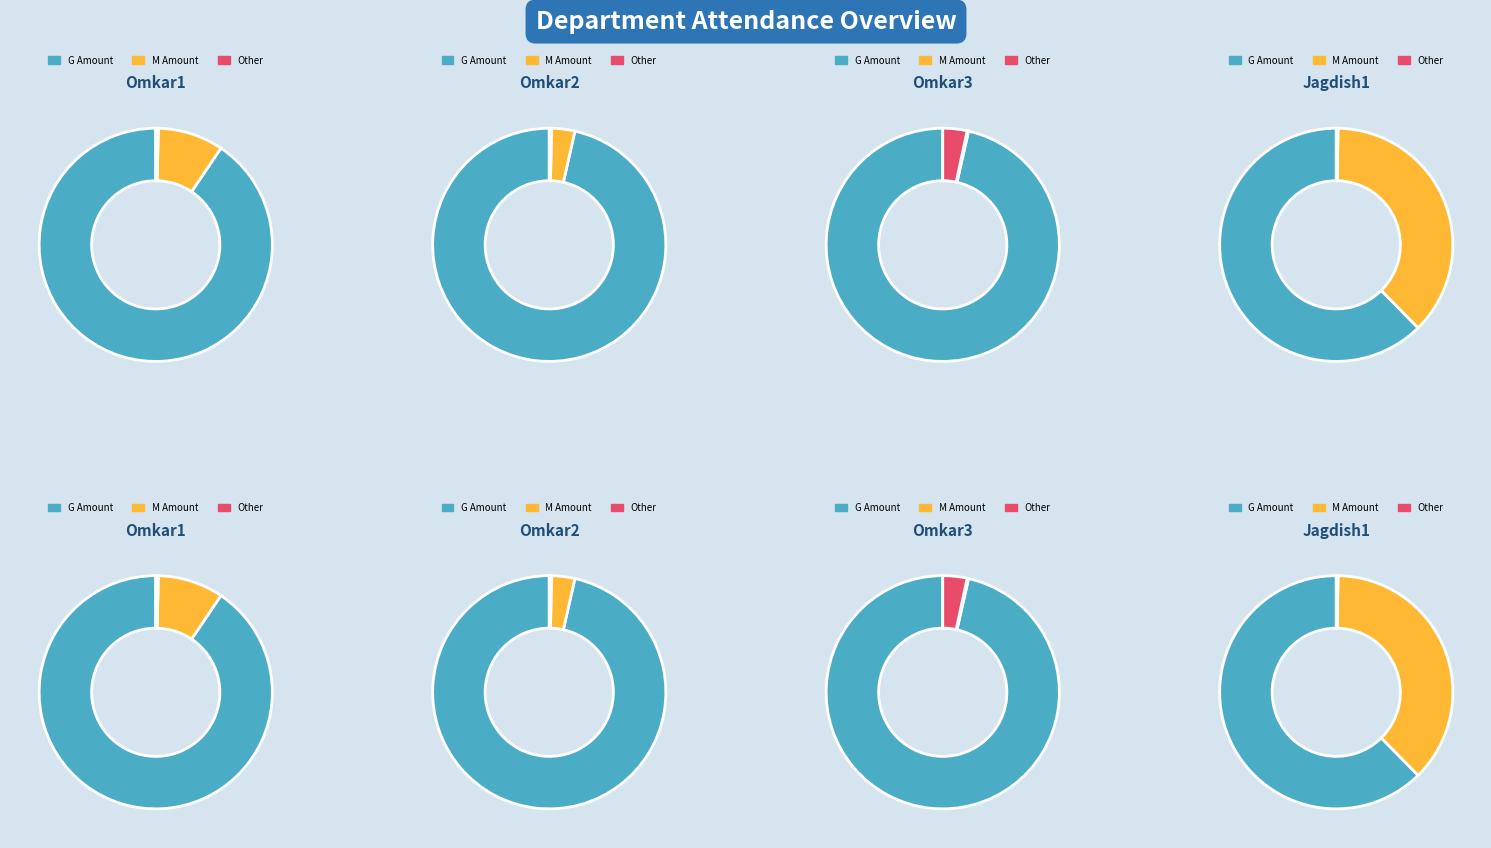

The Gayeche Dudh (G) slice represents 68% of the pie. True or false?

False